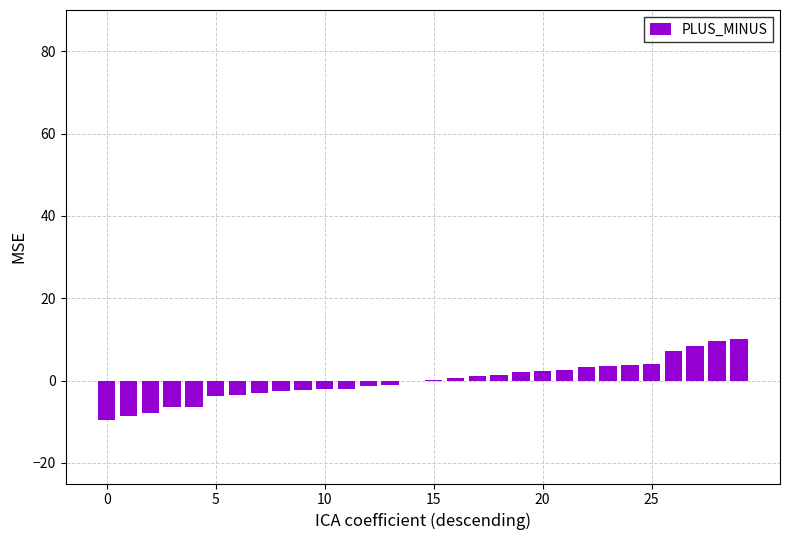

What is the maximum value shown in the chart?

10.2